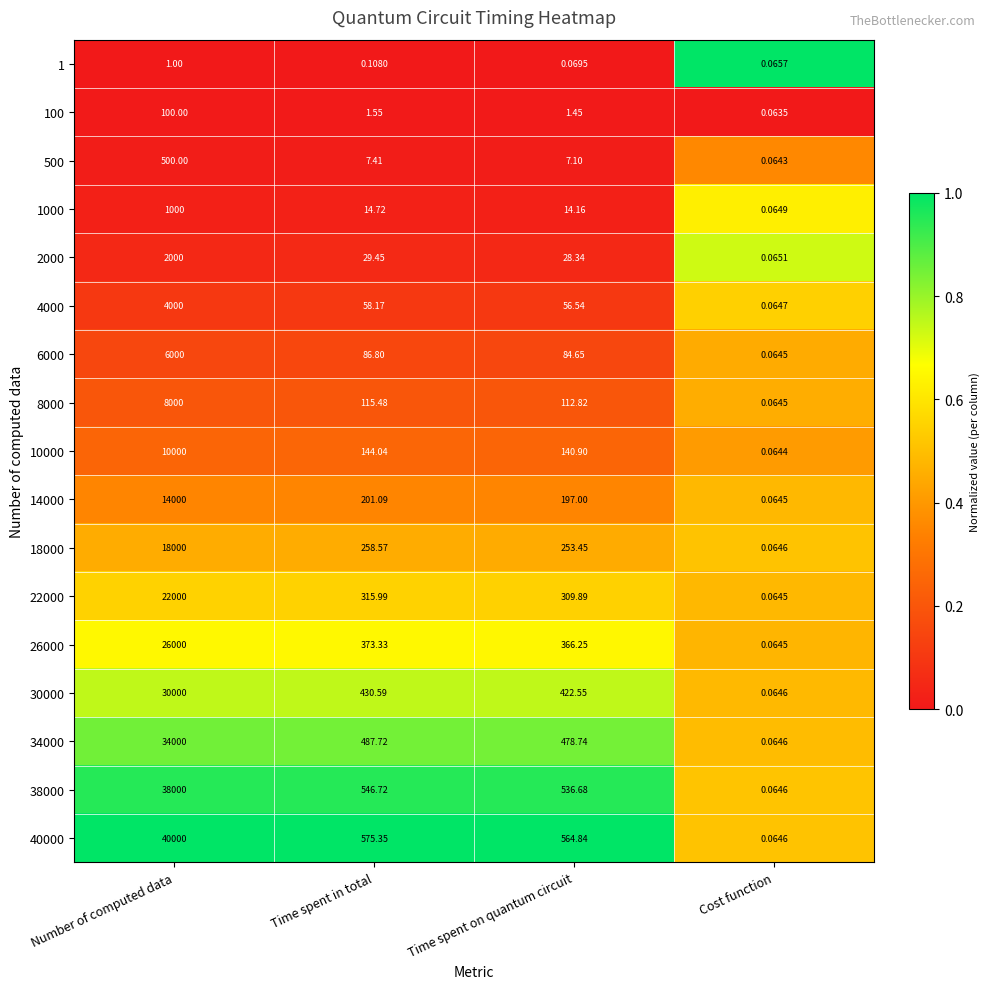

Where is 6000 nearest to the value 3000?

Time spent in total